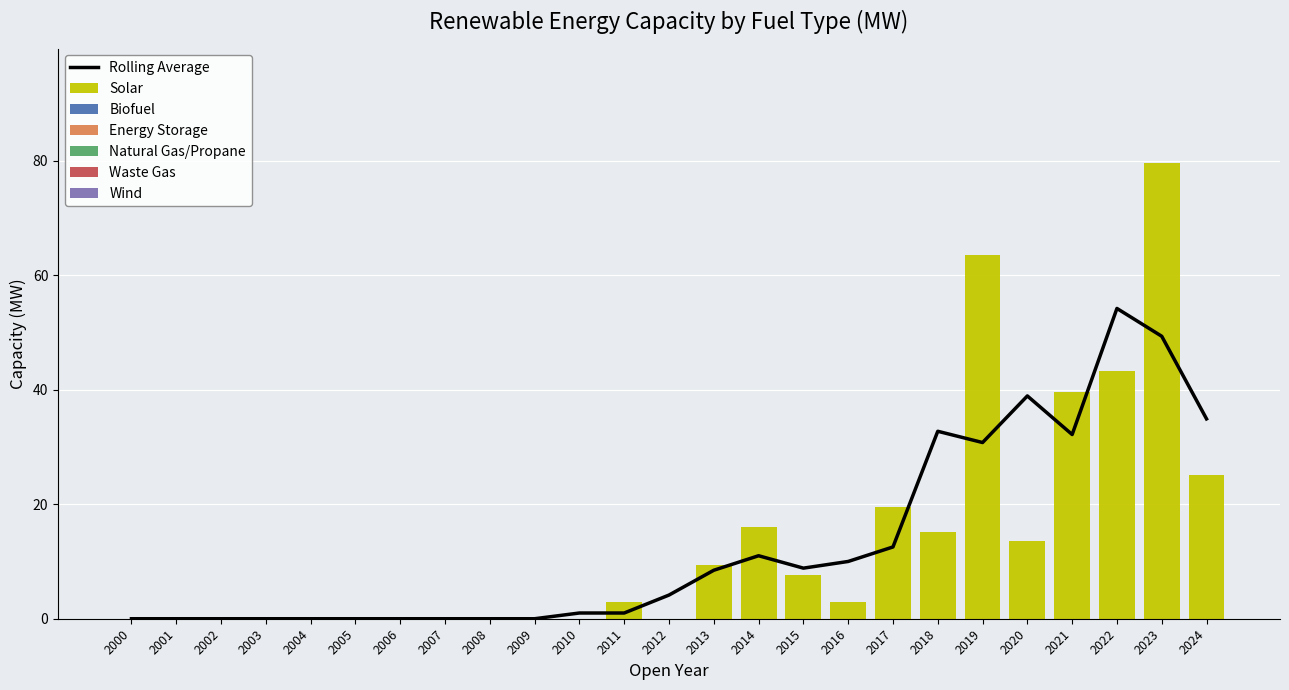

Reading left to right, list all the values displayed in this chart.

Solar: 2000=0.0	2001=0.0	2002=0.0	2003=0.0	2004=0.0	2005=0.0	2006=0.0	2007=0.0	2008=0.0	2009=0.0	2010=0.0	2011=3.0	2012=0.0	2013=9.4	2014=16.0	2015=7.6	2016=2.9	2017=19.5	2018=15.2	2019=63.5	2020=13.6	2021=39.6	2022=43.3	2023=79.7	2024=25.0
Biofuel: 2000=0.0	2001=0.0	2002=0.0	2003=0.0	2004=0.0	2005=0.0	2006=0.0	2007=0.0	2008=0.0	2009=0.0	2010=0.0	2011=0.0	2012=0.0	2013=0.0	2014=0.0	2015=0.0	2016=0.0	2017=0.0	2018=0.0	2019=0.0	2020=0.0	2021=0.0	2022=0.0	2023=0.0	2024=0.0
Energy Storage: 2000=0.0	2001=0.0	2002=0.0	2003=0.0	2004=0.0	2005=0.0	2006=0.0	2007=0.0	2008=0.0	2009=0.0	2010=0.0	2011=0.0	2012=0.0	2013=0.0	2014=0.0	2015=0.0	2016=0.0	2017=0.0	2018=0.0	2019=0.0	2020=0.0	2021=0.0	2022=0.0	2023=0.0	2024=0.0
Natural Gas/Propane: 2000=0.0	2001=0.0	2002=0.0	2003=0.0	2004=0.0	2005=0.0	2006=0.0	2007=0.0	2008=0.0	2009=0.0	2010=0.0	2011=0.0	2012=0.0	2013=0.0	2014=0.0	2015=0.0	2016=0.0	2017=0.0	2018=0.0	2019=0.0	2020=0.0	2021=0.0	2022=0.0	2023=0.0	2024=0.0
Waste Gas: 2000=0.0	2001=0.0	2002=0.0	2003=0.0	2004=0.0	2005=0.0	2006=0.0	2007=0.0	2008=0.0	2009=0.0	2010=0.0	2011=0.0	2012=0.0	2013=0.0	2014=0.0	2015=0.0	2016=0.0	2017=0.0	2018=0.0	2019=0.0	2020=0.0	2021=0.0	2022=0.0	2023=0.0	2024=0.0
Wind: 2000=0.0	2001=0.0	2002=0.0	2003=0.0	2004=0.0	2005=0.0	2006=0.0	2007=0.0	2008=0.0	2009=0.0	2010=0.0	2011=0.0	2012=0.0	2013=0.0	2014=0.0	2015=0.0	2016=0.0	2017=0.0	2018=0.0	2019=0.0	2020=0.0	2021=0.0	2022=0.0	2023=0.0	2024=0.0